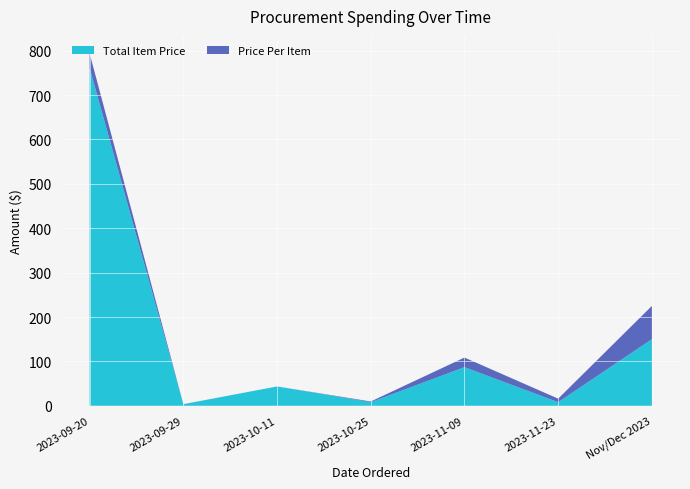

Reading right to left, transcribe all the data shown in this chart.

Total Item Price: Nov/Dec 2023=150.0	2023-11-23=8.0	2023-11-09=86.9	2023-10-25=8.0	2023-10-11=43.5	2023-09-29=3.4	2023-09-20=760.7
Price Per Item: Nov/Dec 2023=75.0	2023-11-23=8.0	2023-11-09=21.7	2023-10-25=1.6	2023-10-11=0.0	2023-09-29=0.2	2023-09-20=33.1